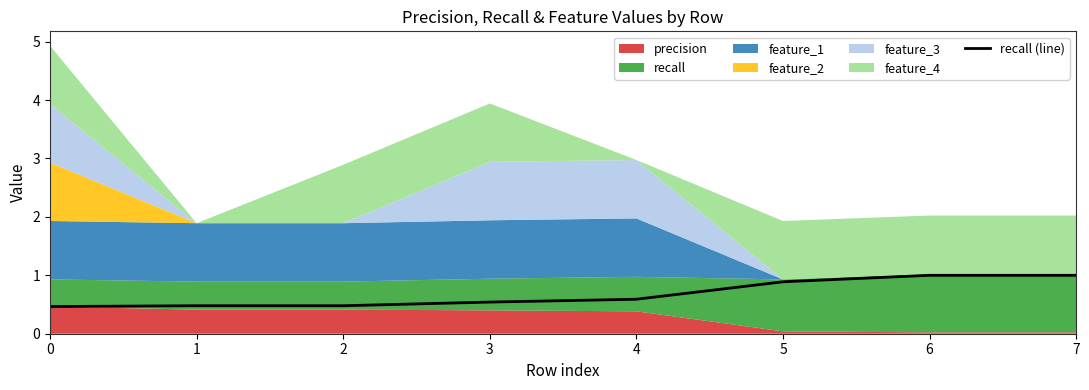

List the labels in order of value, smallest first.

0, 1, 2, 3, 4, 5, 6, 7